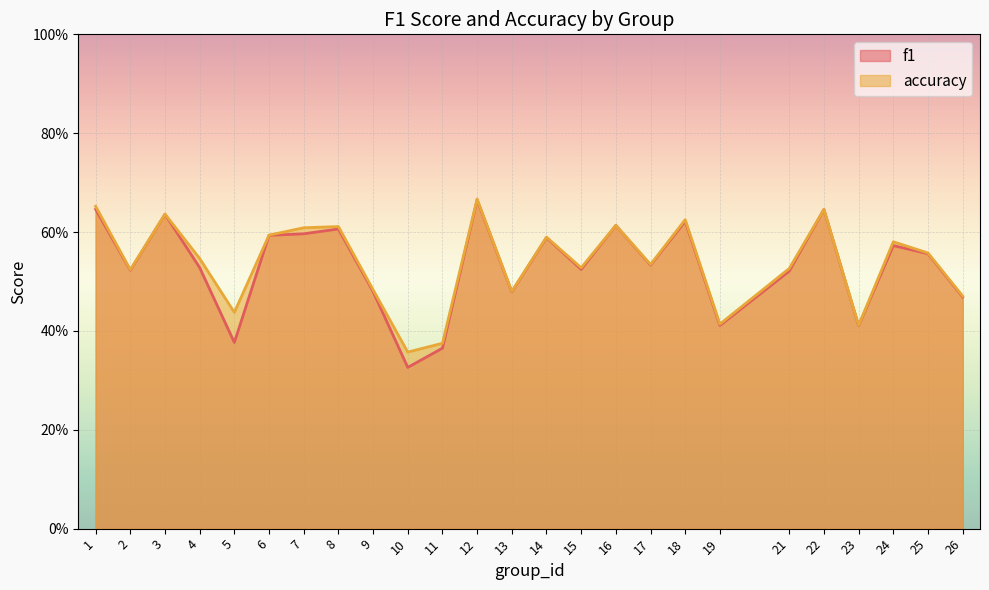

What are all the series names shown in the legend?

f1, accuracy